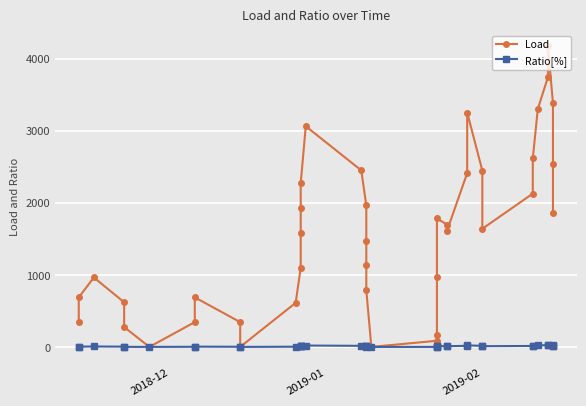

Reading left to right, transcribe all the data shown in this chart.

Load: 344.0	688.0	963.5	619.5	275.5	0.0	344.0	688.0	344.0	0.0	612.0	1099.5	1587.0	1931.0	2275.0	3062.5	2450.5	1963.0	1475.5	1131.5	787.5	0.0	85.2	170.5	976.8	1783.0	1697.8	1612.5	2412.5	3252.5	2446.2	1640.0	2127.5	2615.0	3303.0	3743.0	4183.0	3383.0	2543.0	1855.0
Ratio[%]: 2.0	4.0	6.0	4.0	1.0	0.0	2.0	4.0	2.0	0.0	3.0	7.0	10.0	12.0	14.0	19.0	15.0	12.0	9.0	7.0	5.0	0.0	0.0	1.0	6.0	11.0	10.0	10.0	15.0	21.0	15.0	10.0	13.0	16.0	21.0	24.0	27.0	21.0	16.0	12.0